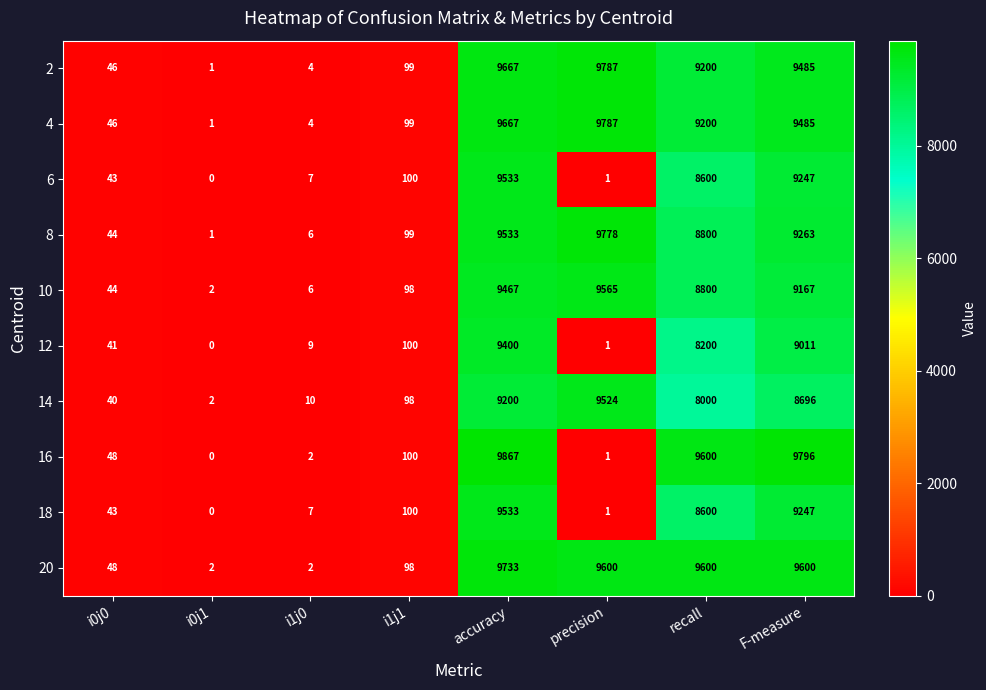

Which category has the highest value across all series?

accuracy